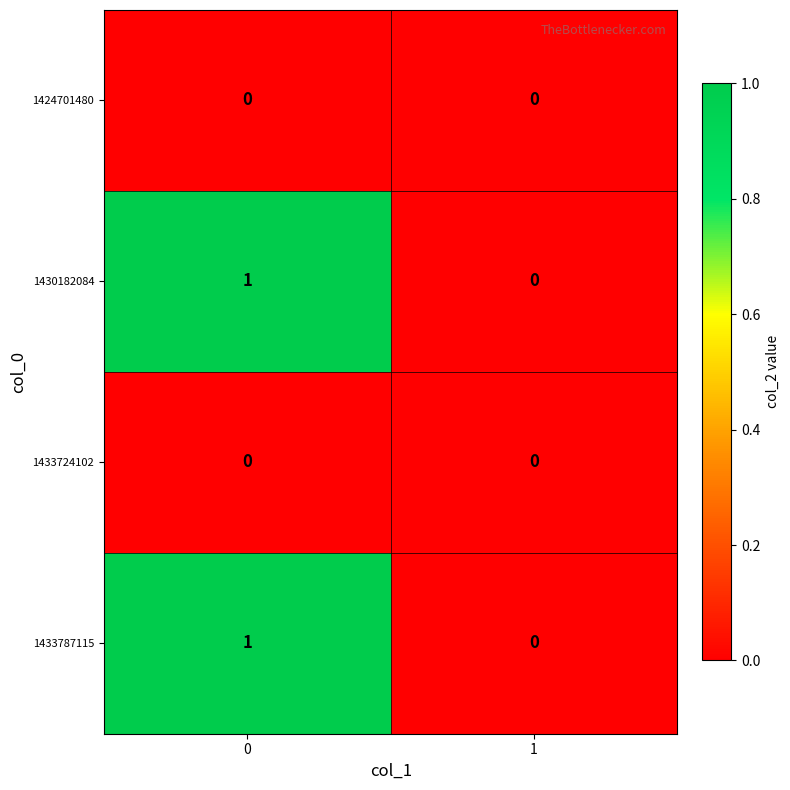

Count the number of categories in the chart.

2